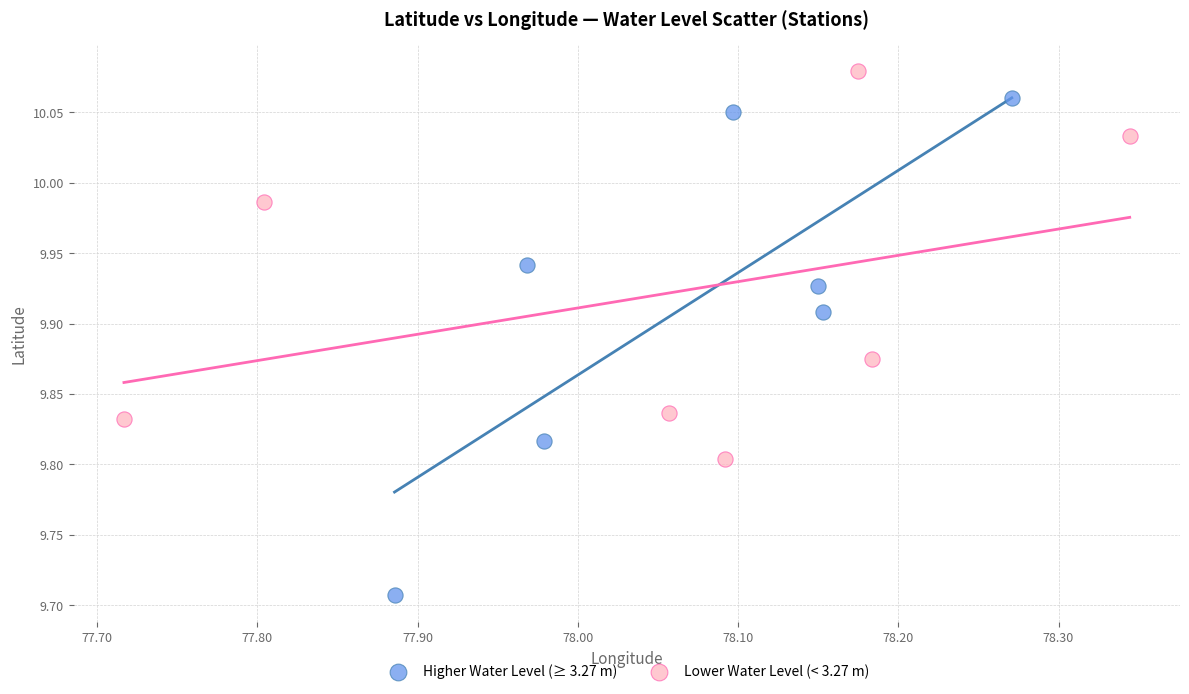

Which series has the widest spread of Y values?

Higher Water Level (≥ 3.27 m)